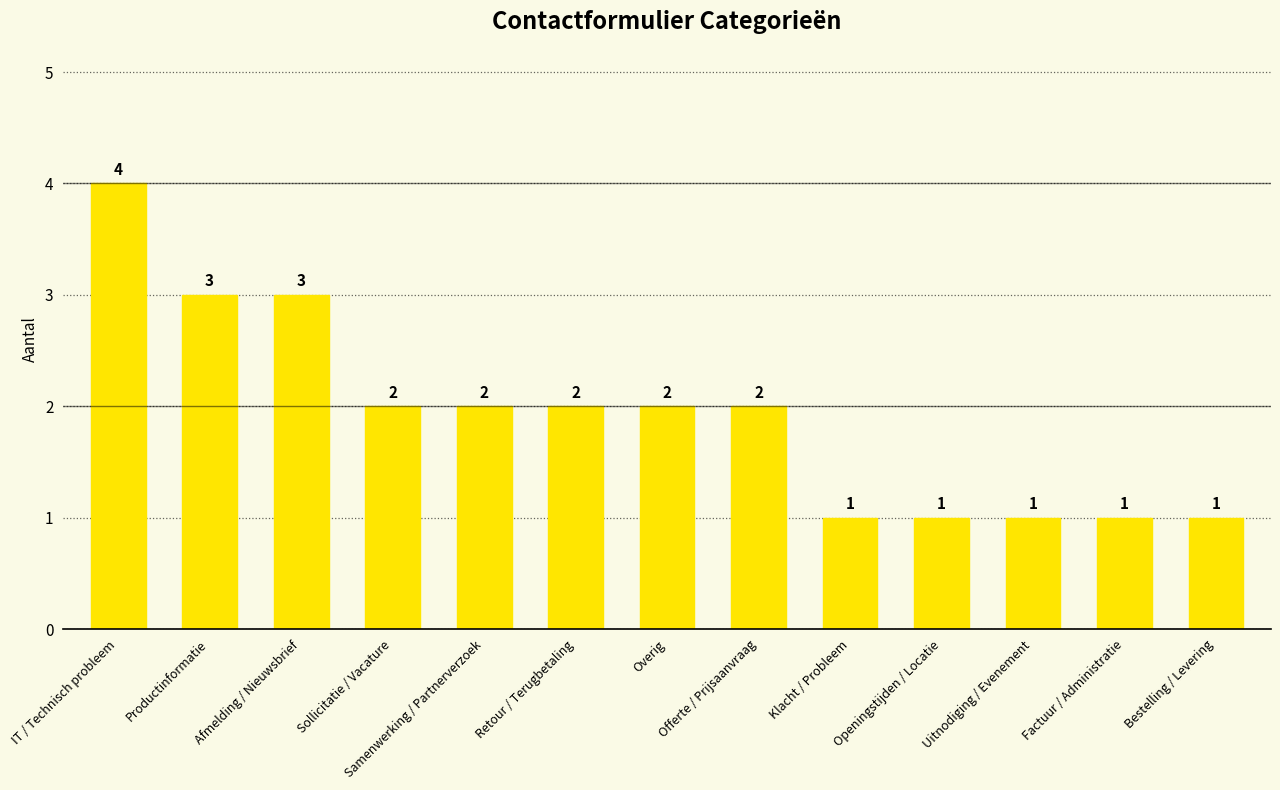

Between Overig and Factuur / Administratie, which is larger?

Overig